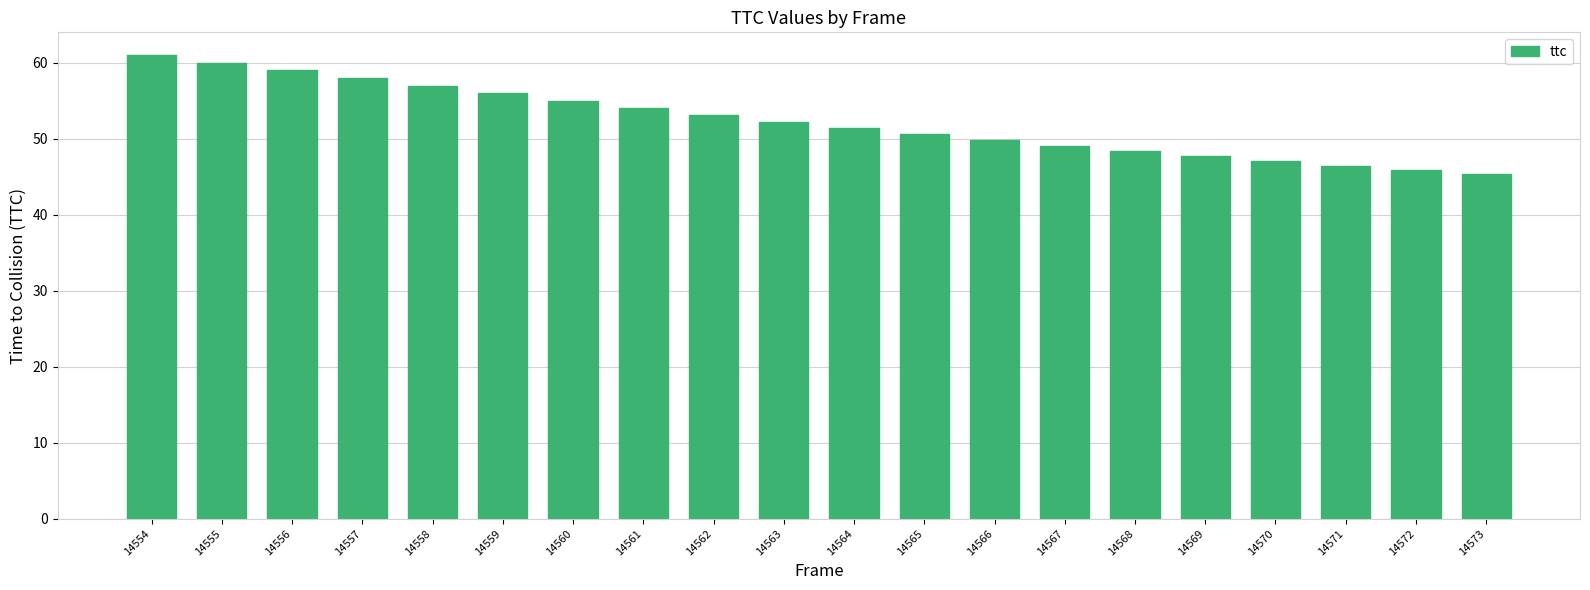

Is it true that the value at 14568 is 12.5?

False